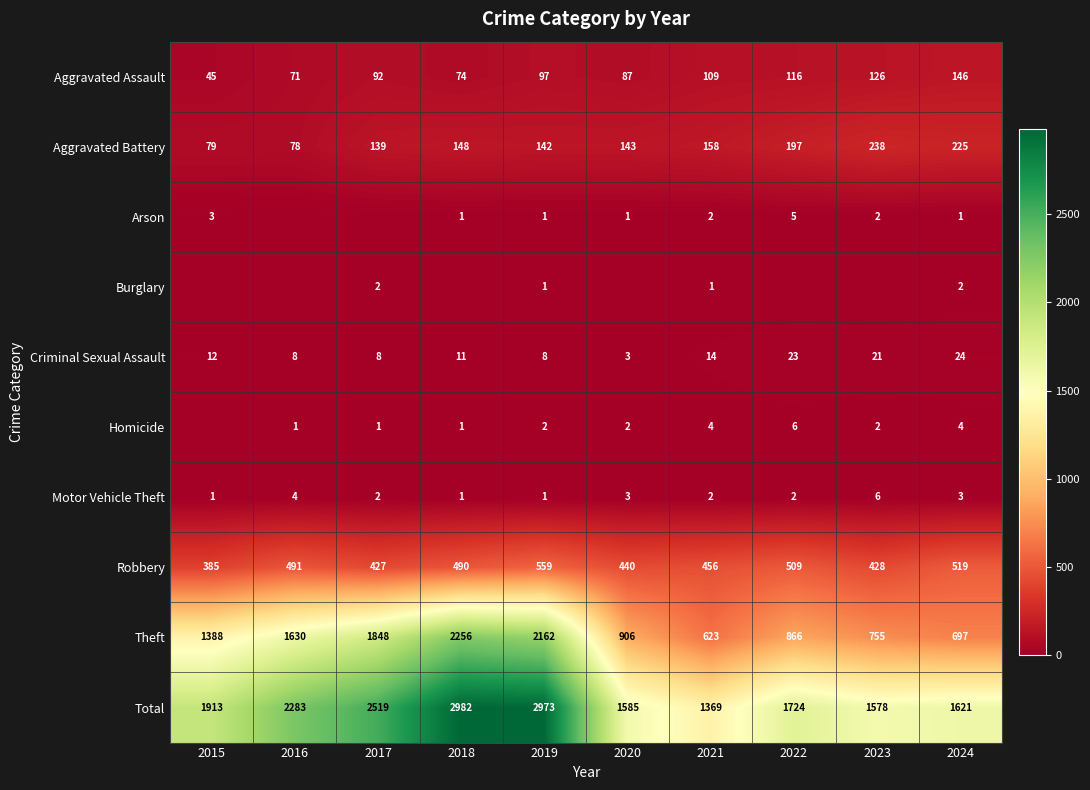

Rank the categories by Theft value from lowest to highest.

2021, 2024, 2023, 2022, 2020, 2015, 2016, 2017, 2019, 2018